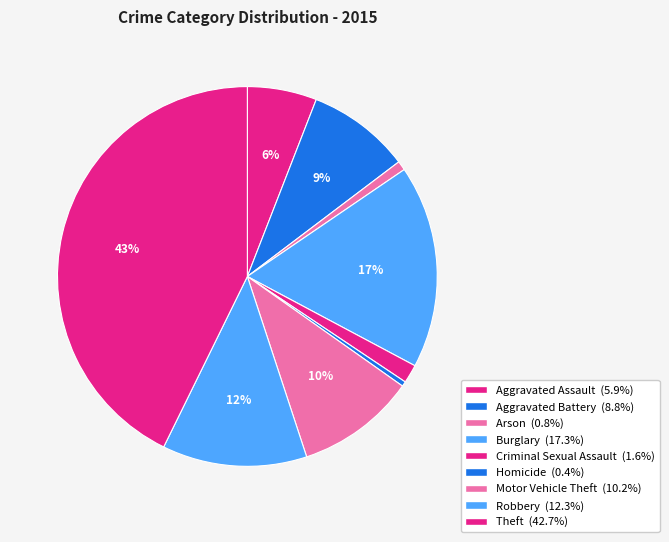

How many segments does this pie chart have?

9